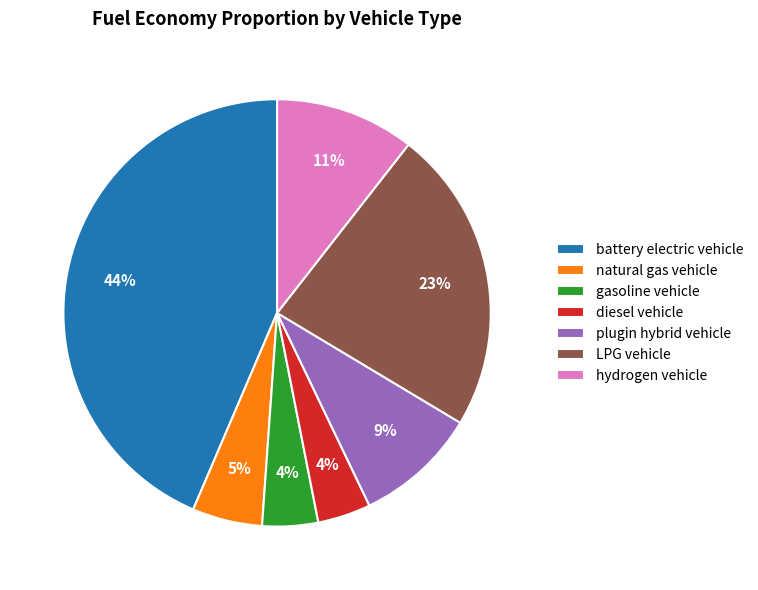

Which slice is the largest?

battery electric vehicle